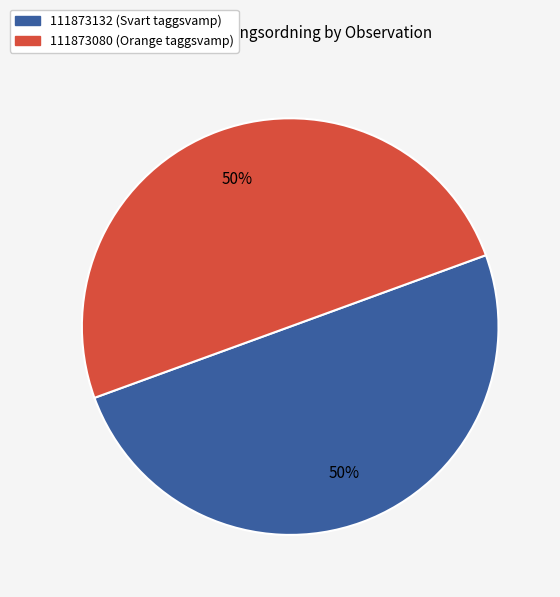

How many slices are in this pie chart?

2